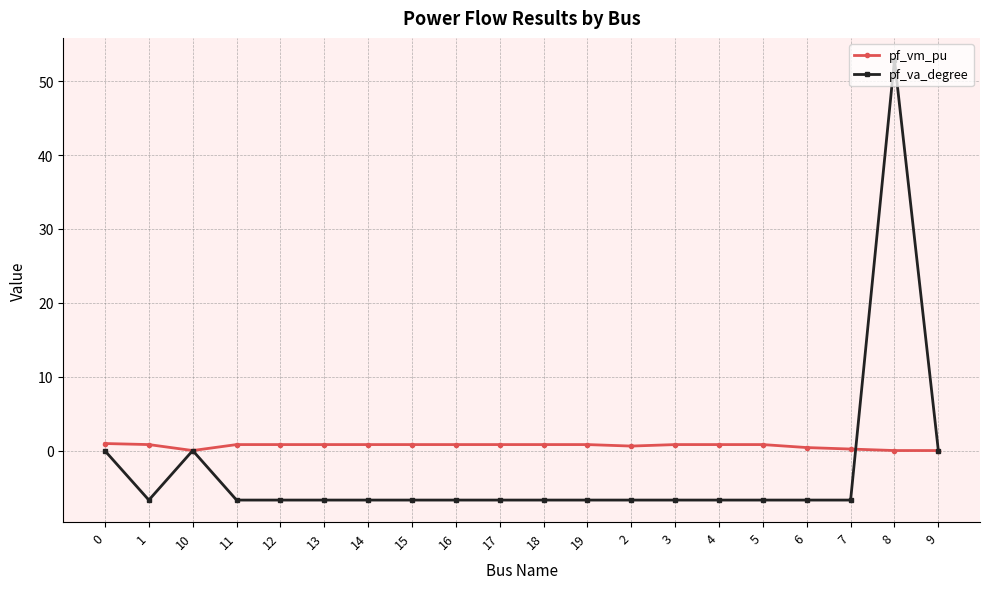

True or false: pf_vm_pu has more than 1 points higher than both neighbors.

True